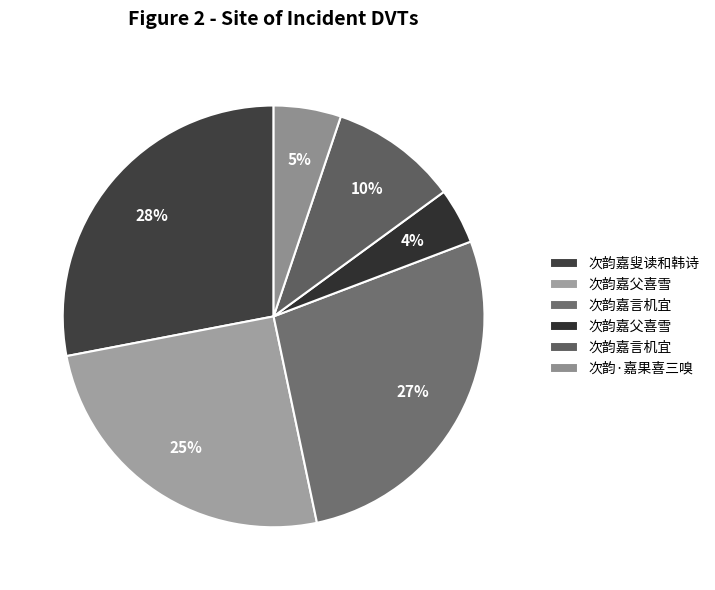

How many segments does this pie chart have?

6